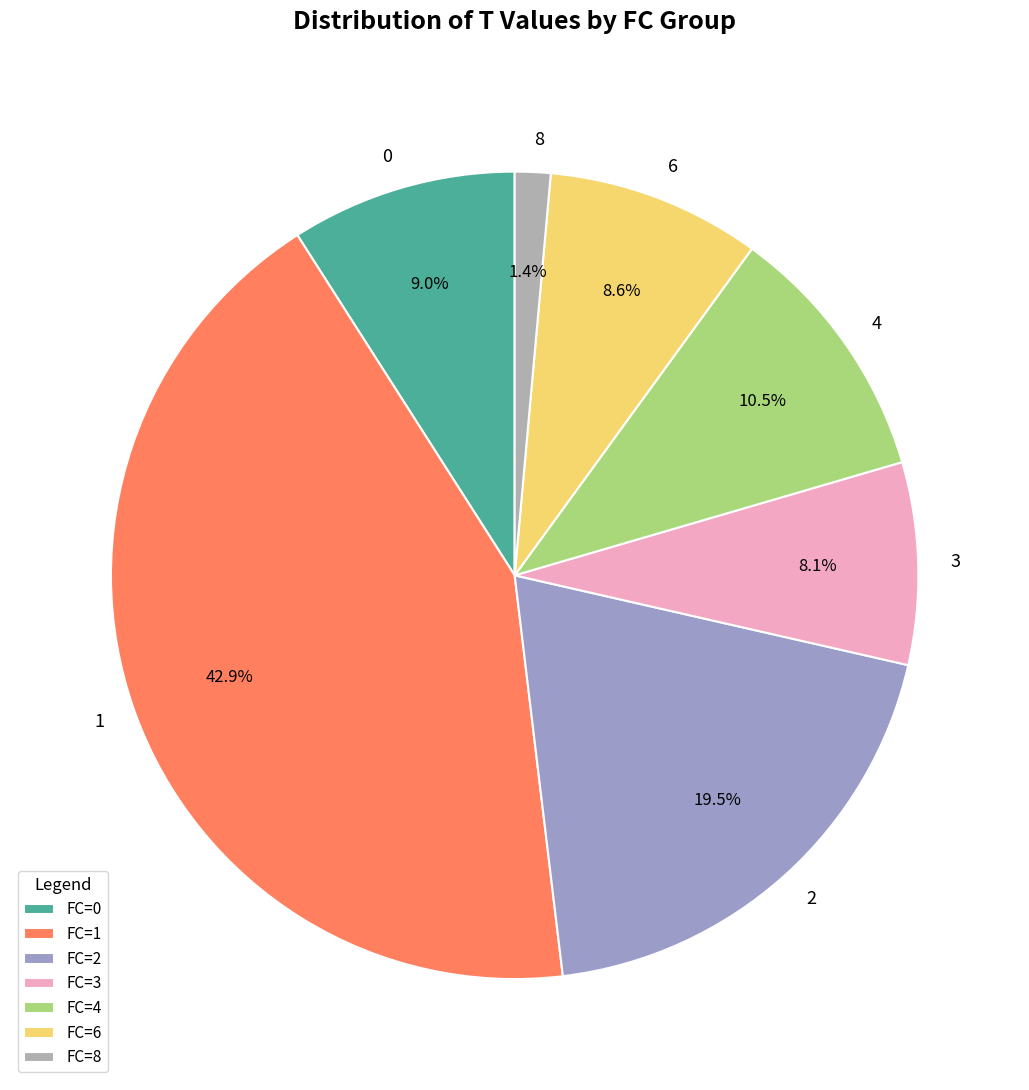

Combined, do 0 and 2 account for over 50%?

No